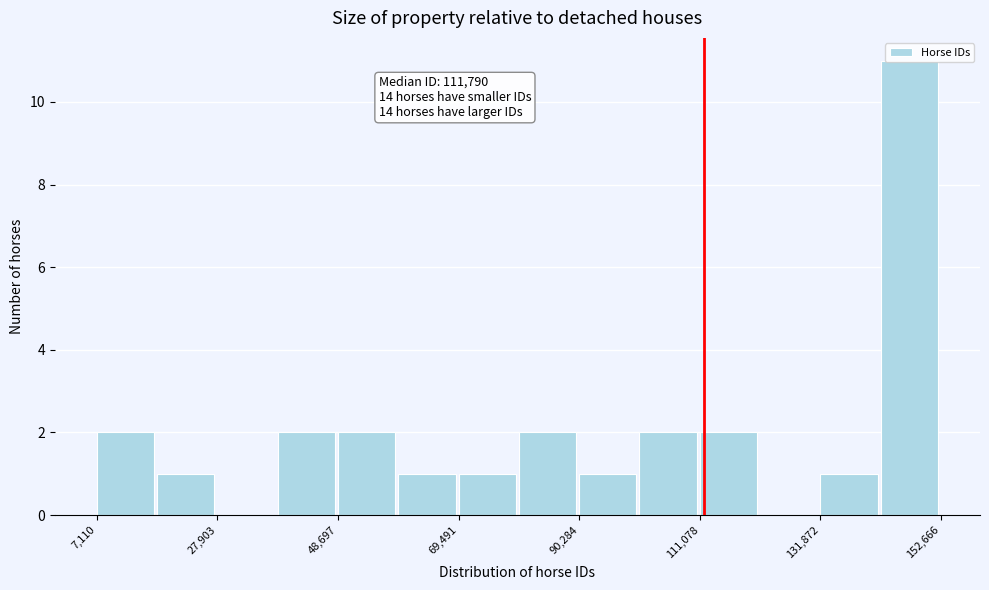

Around what value on the x-axis is the tallest bar? Give the approximate position of its centre, as read against the axis.

145000